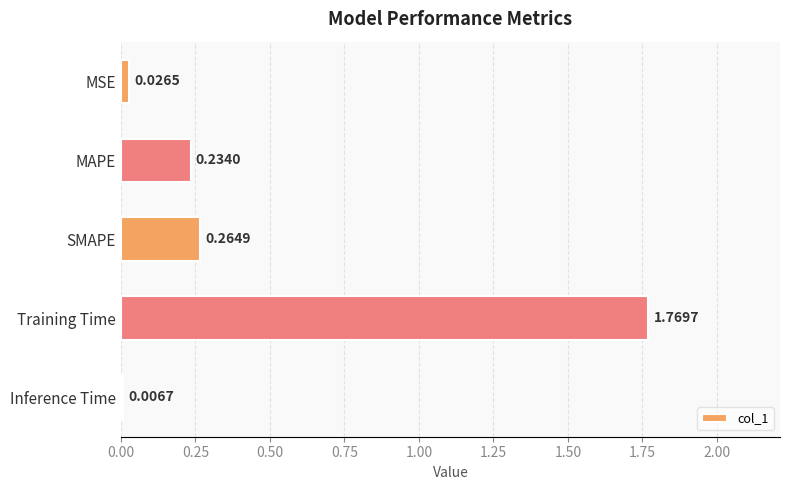

Rank the categories by value from lowest to highest.

Inference Time, MSE, MAPE, SMAPE, Training Time